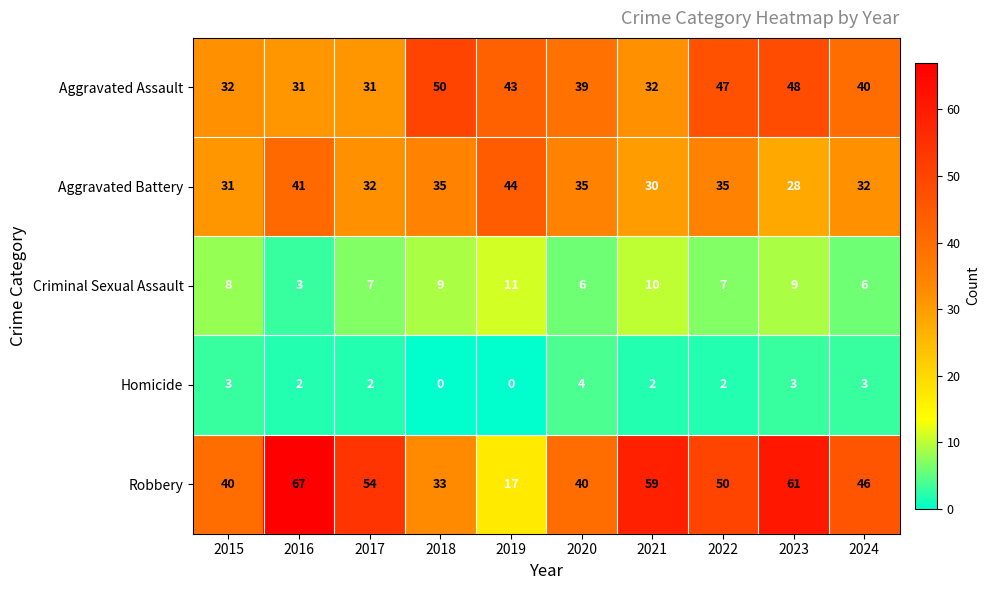

How many Homicide values are between 2 and 3?

7